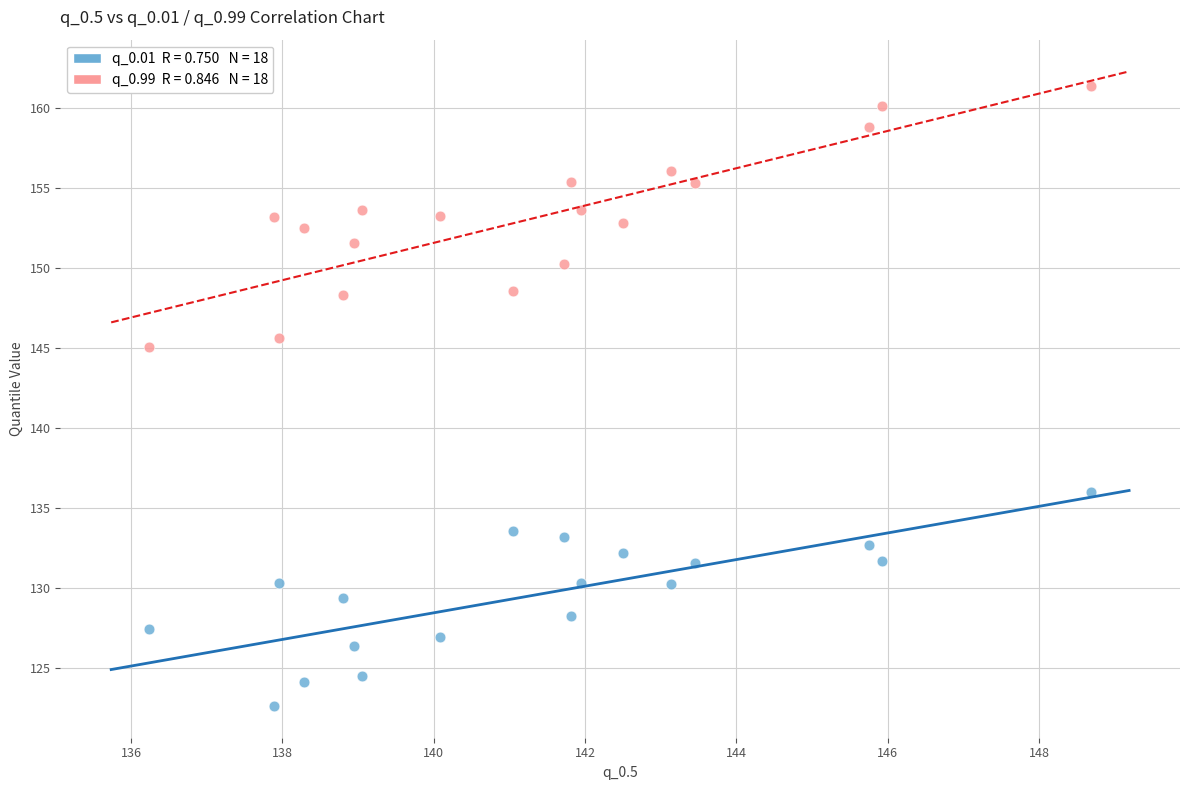

Across all series, what Y value is closest to 142?

145.1